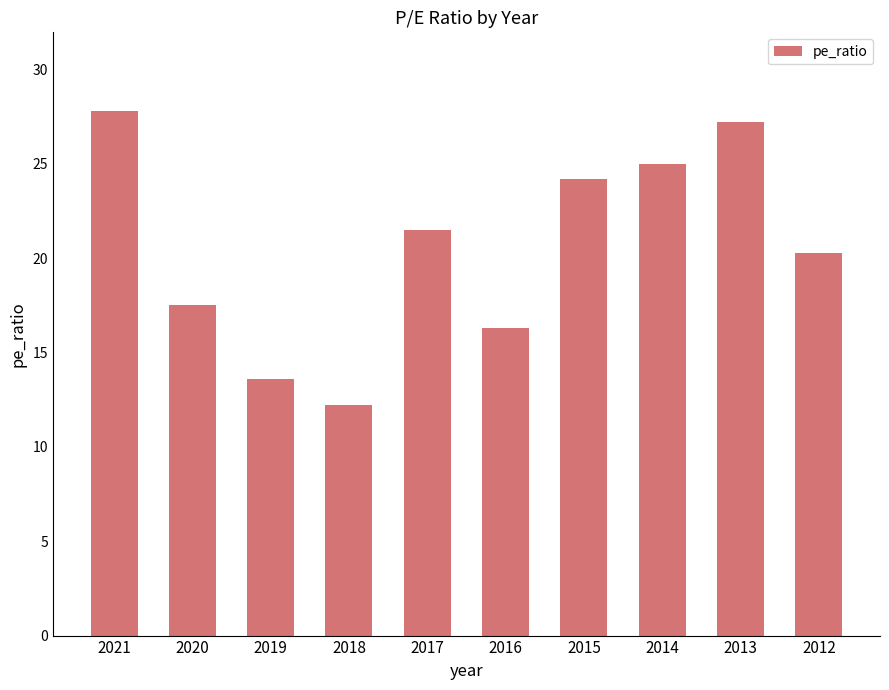

What is the difference between the values at 2013 and 2016?

10.9